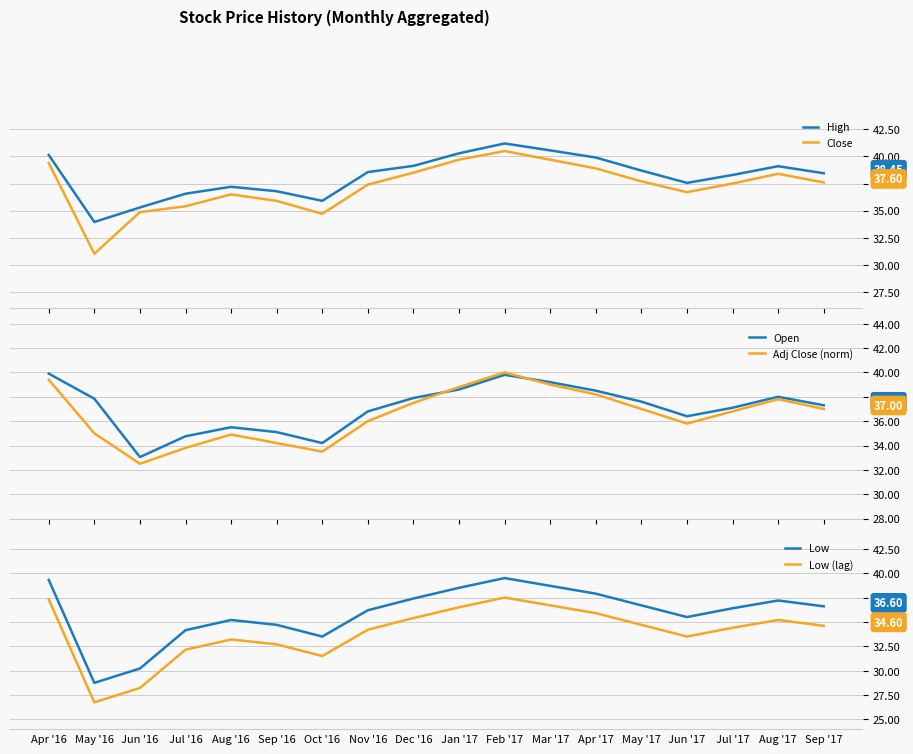

Is the value of High at Sep '17 greater than the value of Low at Feb '17?

No